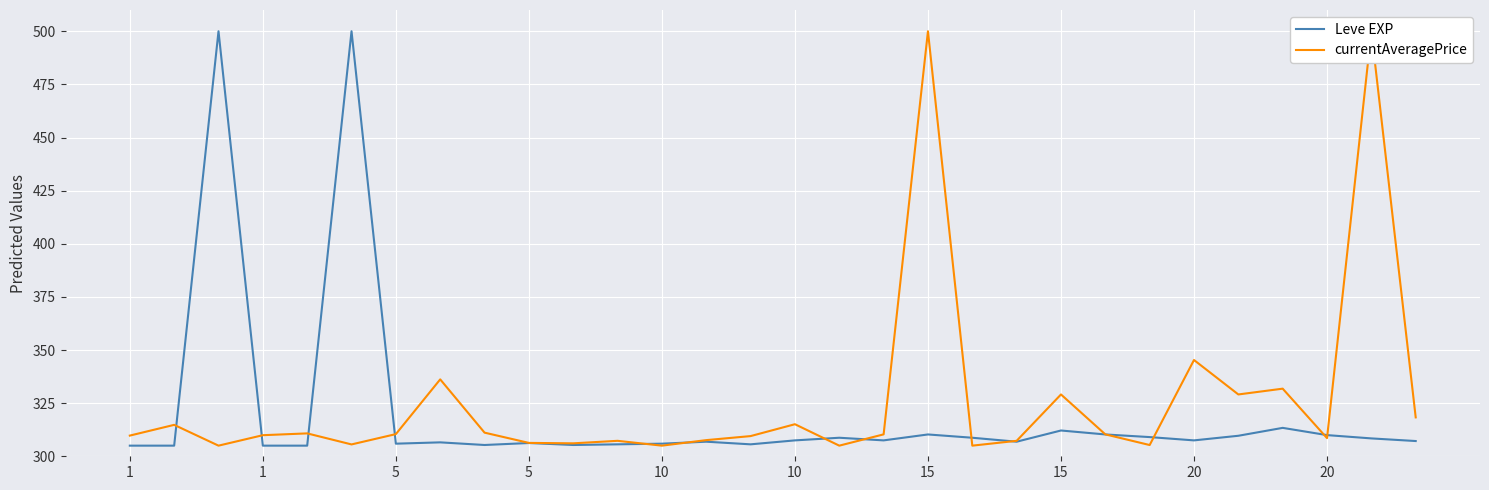

Is the value of currentAveragePrice at 20 greater than the value of Leve EXP at 20?

Yes